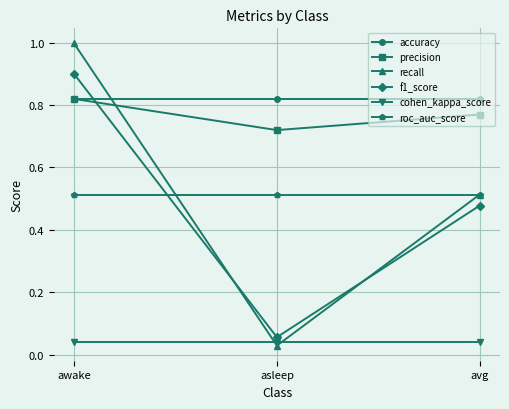

Which label corresponds to the smallest value in the chart?

asleep